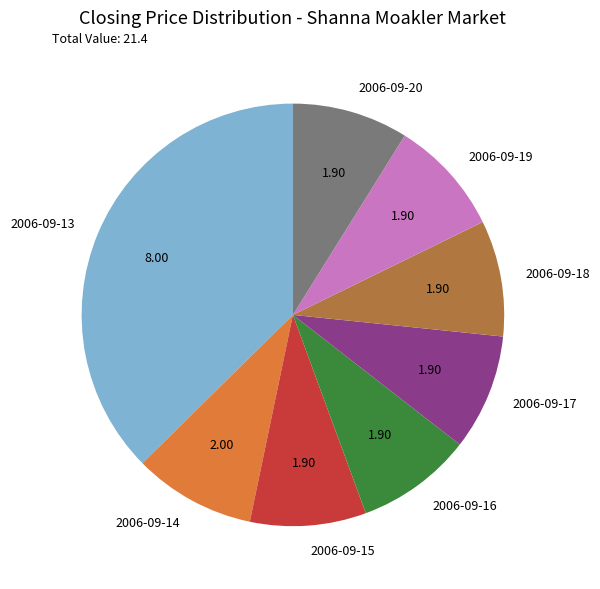

Is 2006-09-13 the majority of the pie?

No